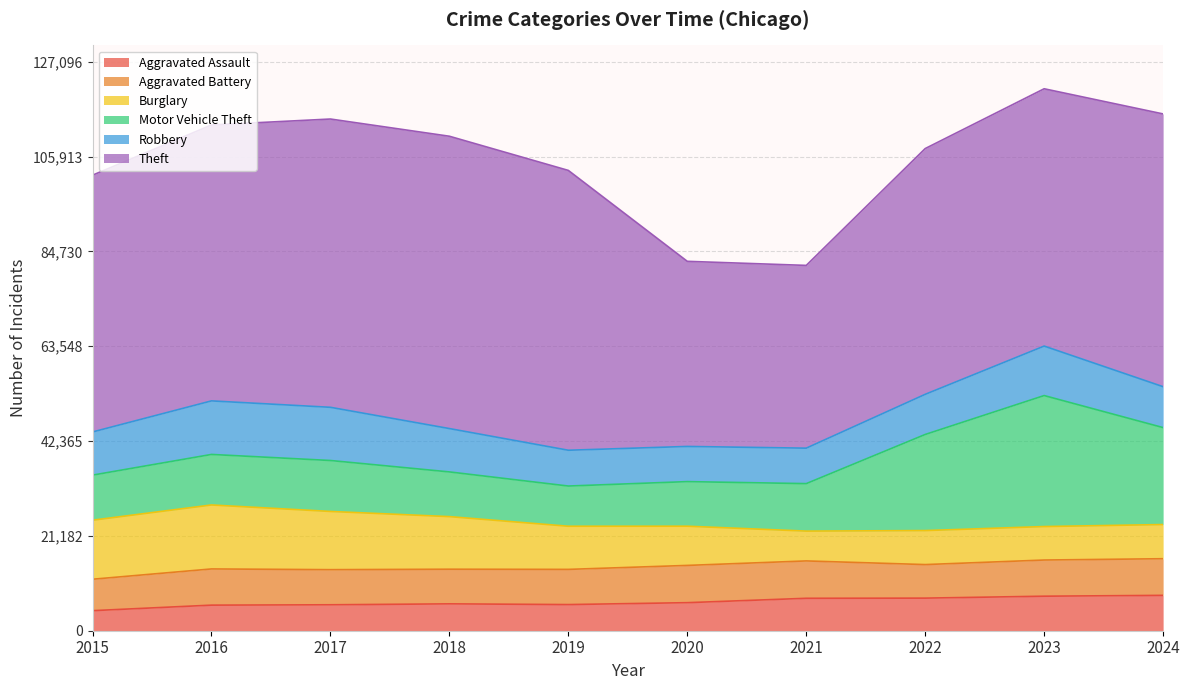

What is the difference between the maximum and second lowest values in the Theft series?

23945